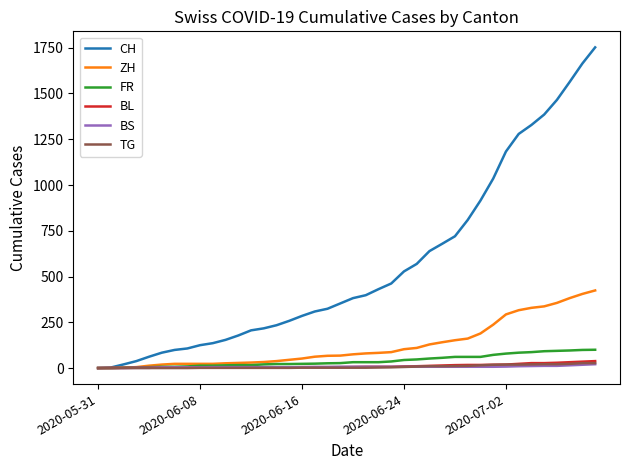

What is the highest value of the CH series?

1752